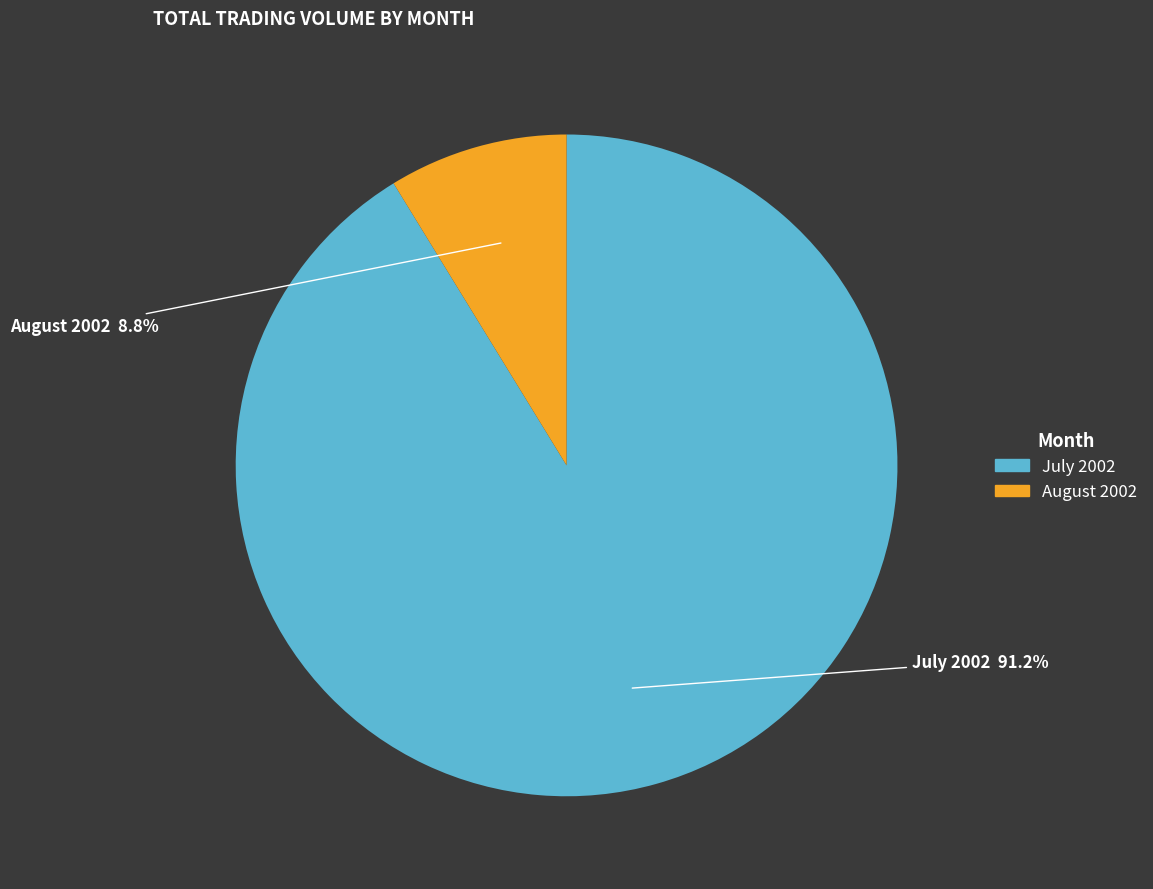

How many segments does this pie chart have?

2